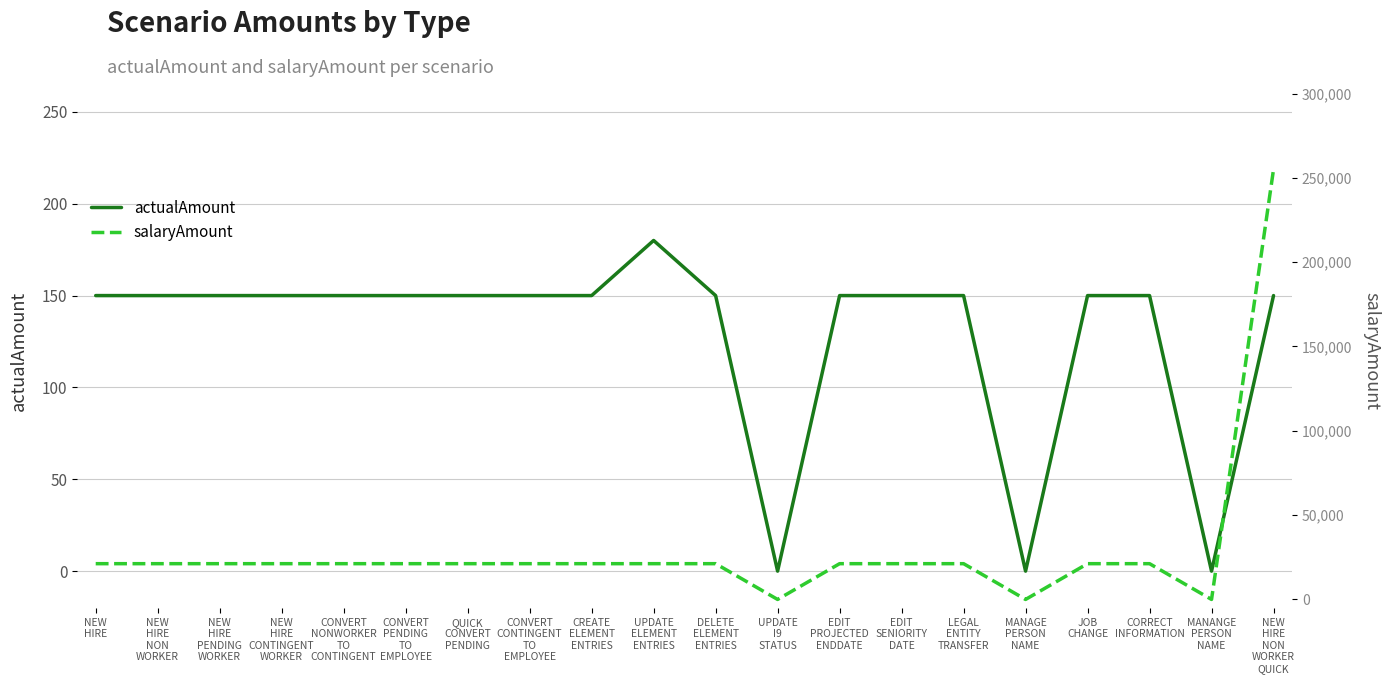

How many data points does each series have?

20